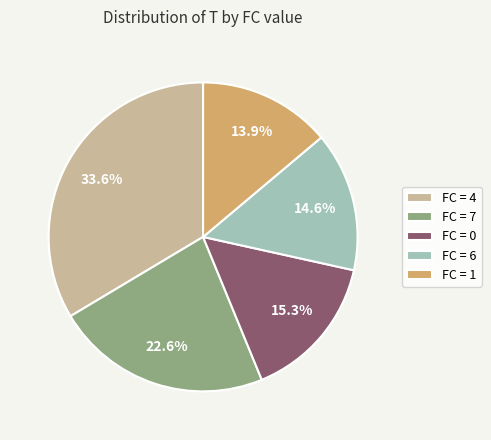

What is the ratio of the value at FC = 1 to the value at FC = 0?

0.9